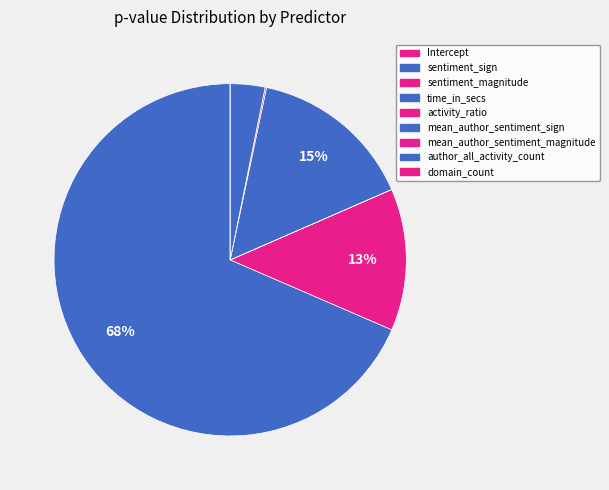

Does activity_ratio represent more than half of the total?

No